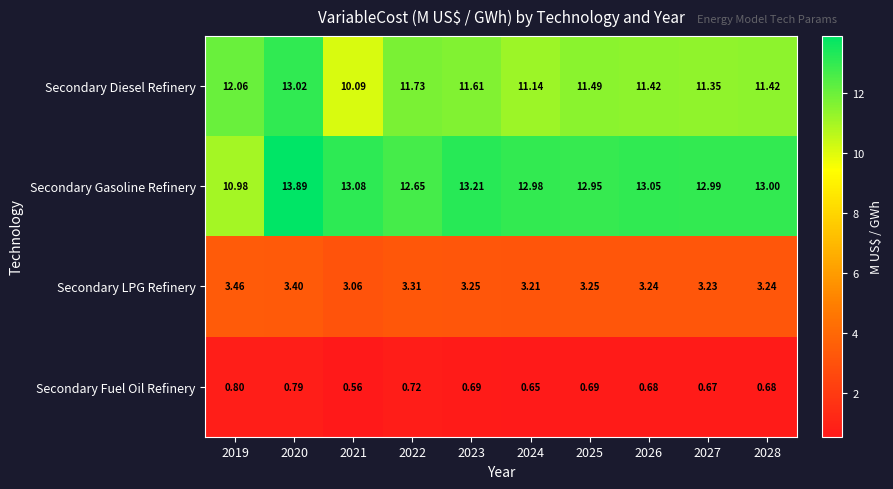

Which series has the largest total across all categories?

Secondary Gasoline Refinery